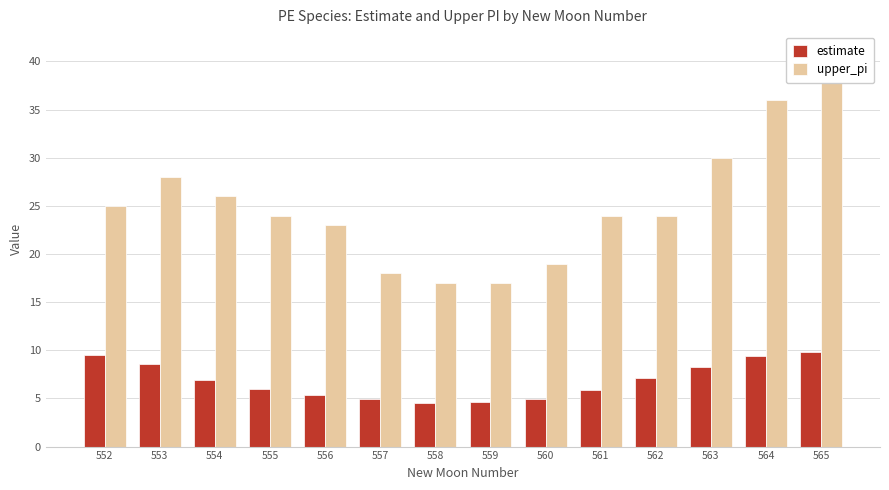

The value of upper_pi at 553 is 28.0. True or false?

True